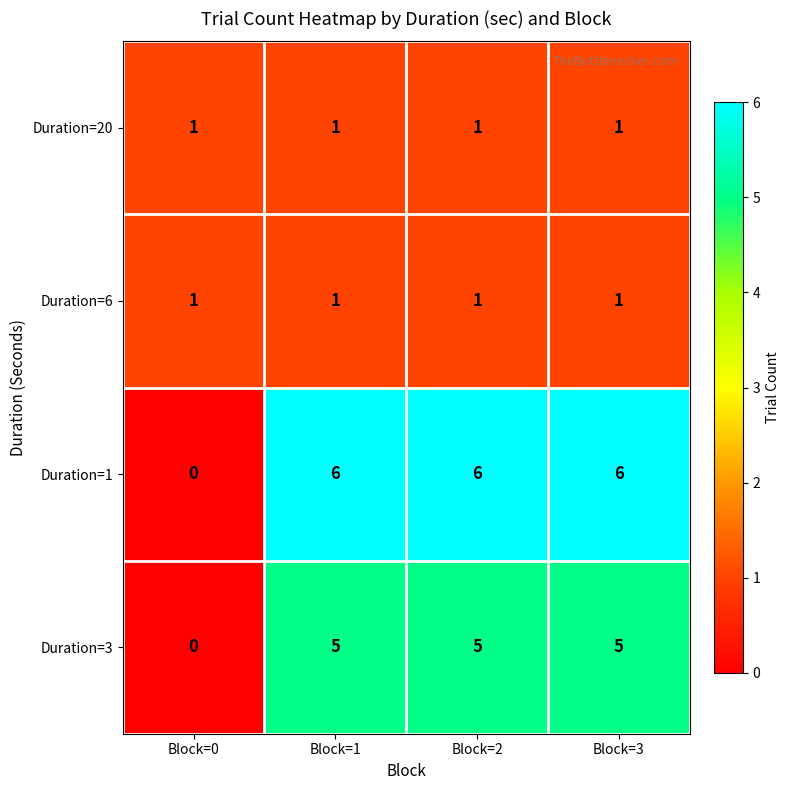

What is the total value across all series at Block=2?

13